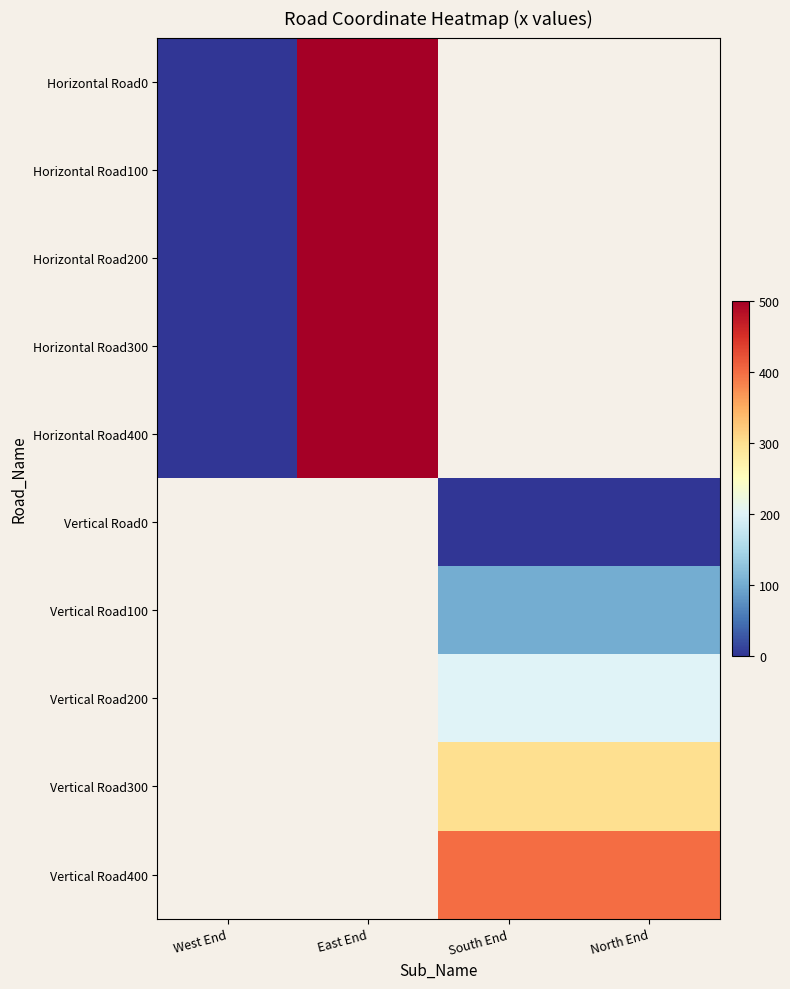

List the series in order of their overall mean, highest first.

Horizontal Road0, Horizontal Road100, Horizontal Road200, Horizontal Road300, Horizontal Road400, Vertical Road0, Vertical Road100, Vertical Road200, Vertical Road300, Vertical Road400